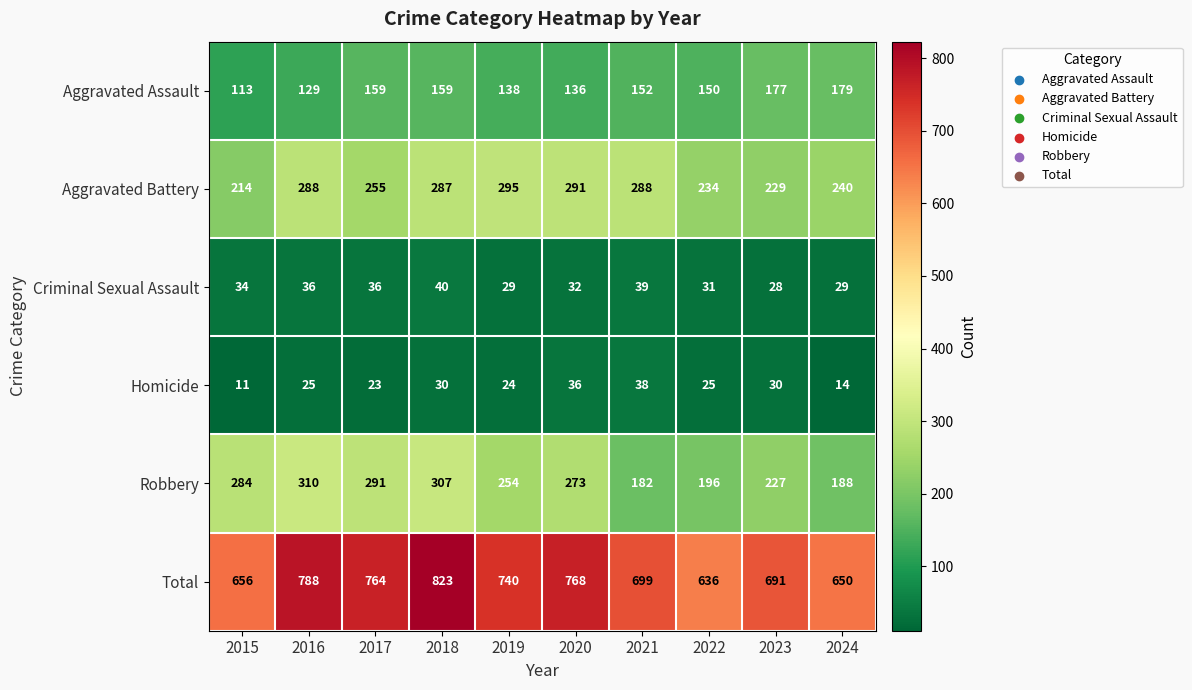

At which label does Aggravated Battery first exceed 287?

2016